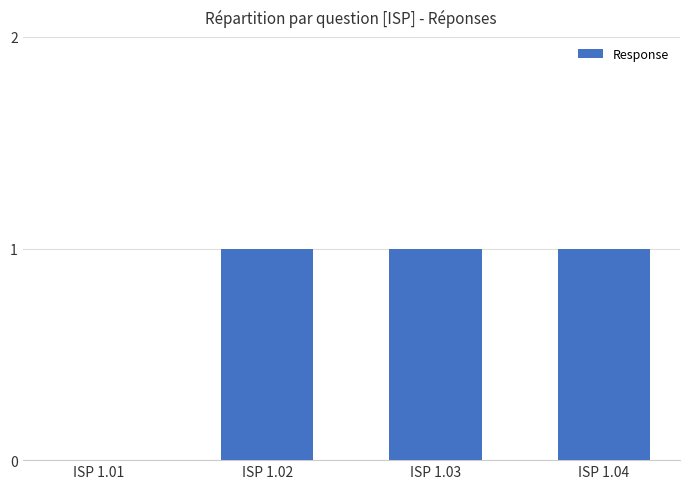

What is the sum of all values?

3